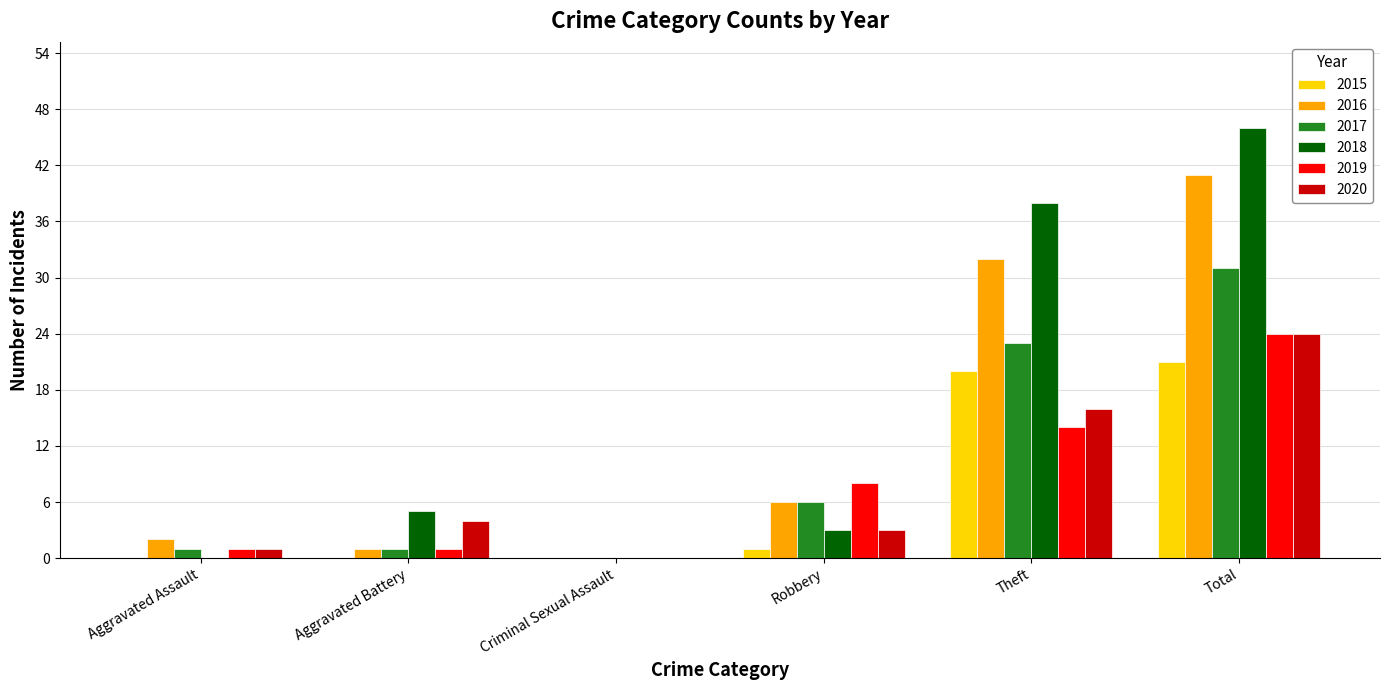

What is the maximum value for 2016?

41